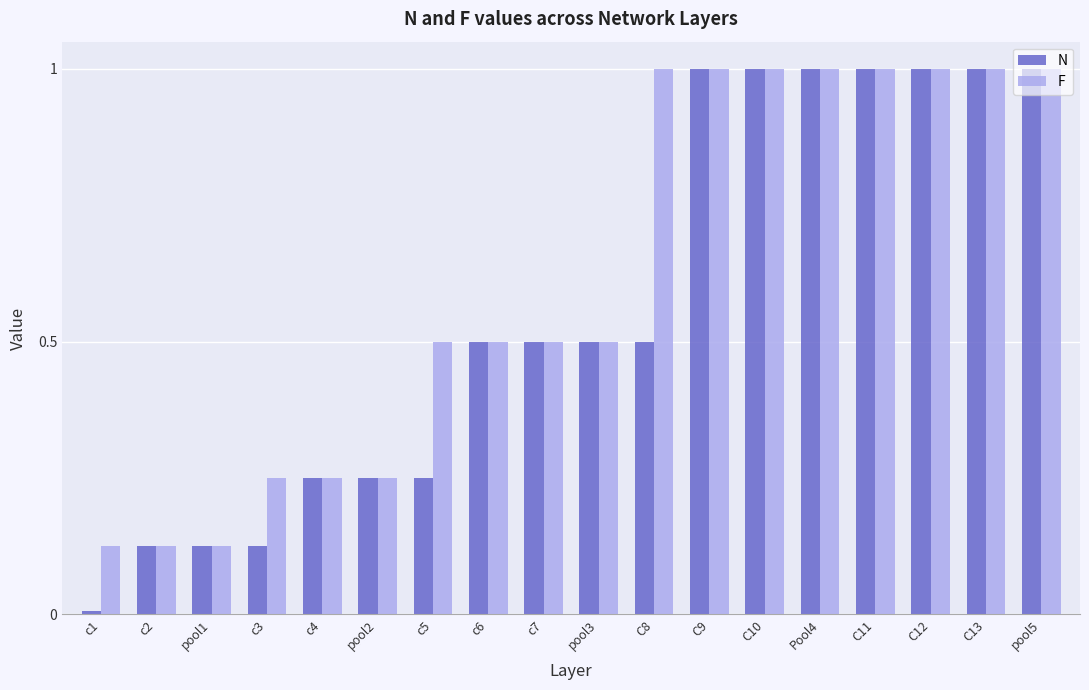

Count the number of categories in the chart.

18